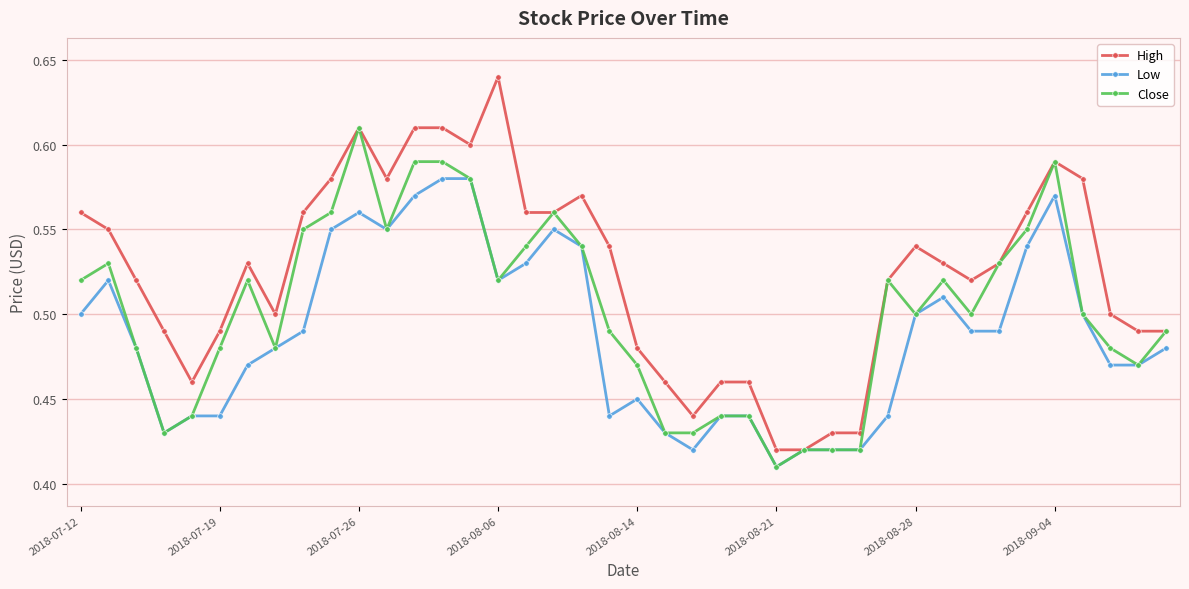

Does the chart display data point markers on the line(s)?

Yes